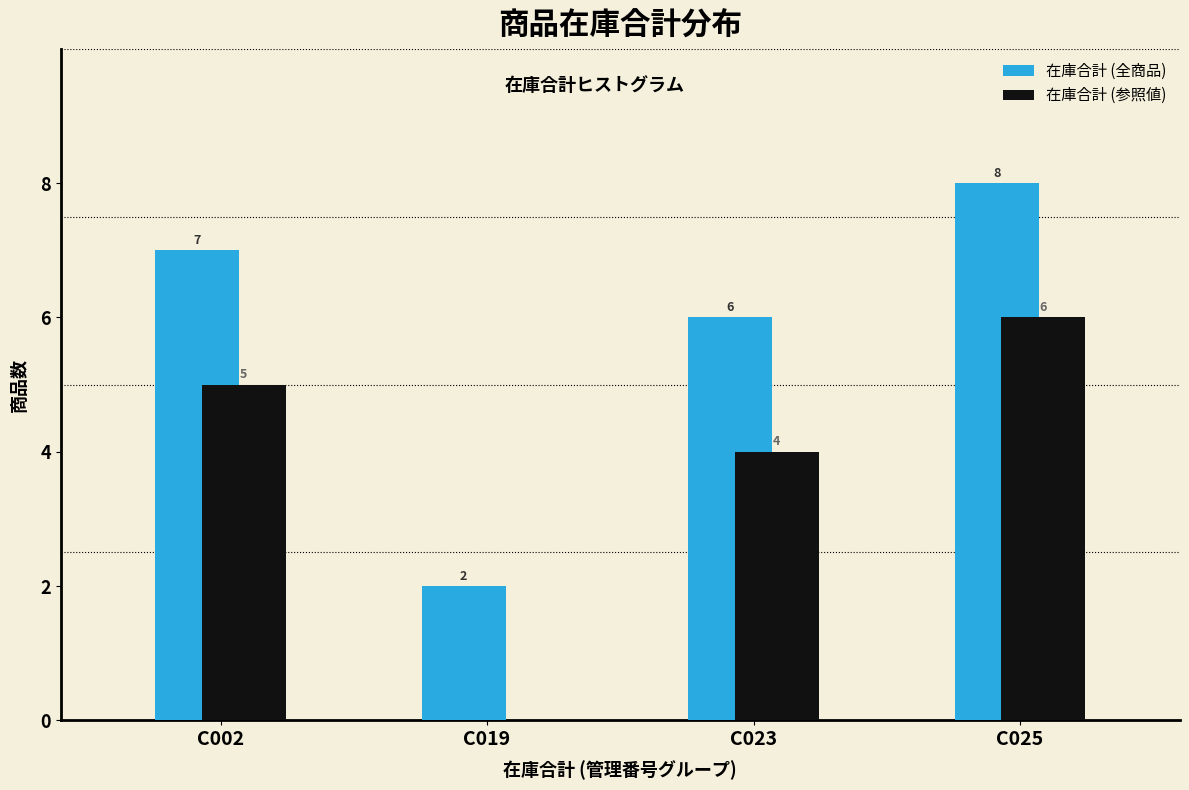

Reading left to right, extract all data points from this chart.

在庫合計 (全商品): C002=7	C019=2	C023=6	C025=8
在庫合計 (参照値): C002=5	C019=0	C023=4	C025=6